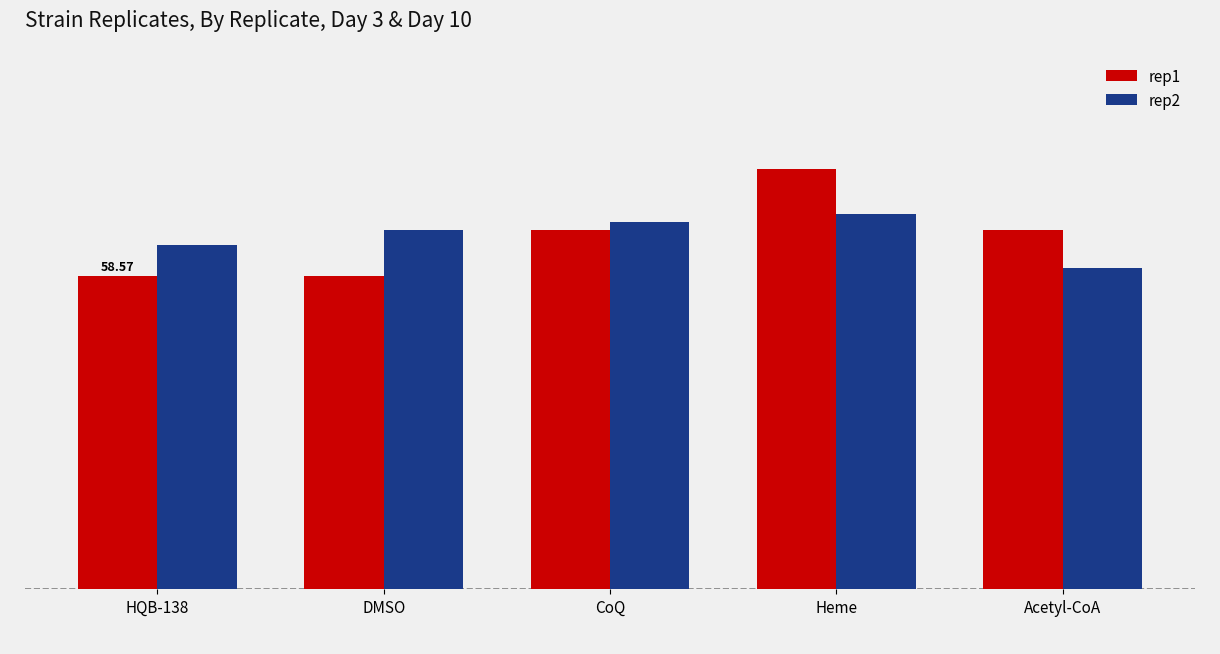

At how many categories does at least one series exceed 72?

1